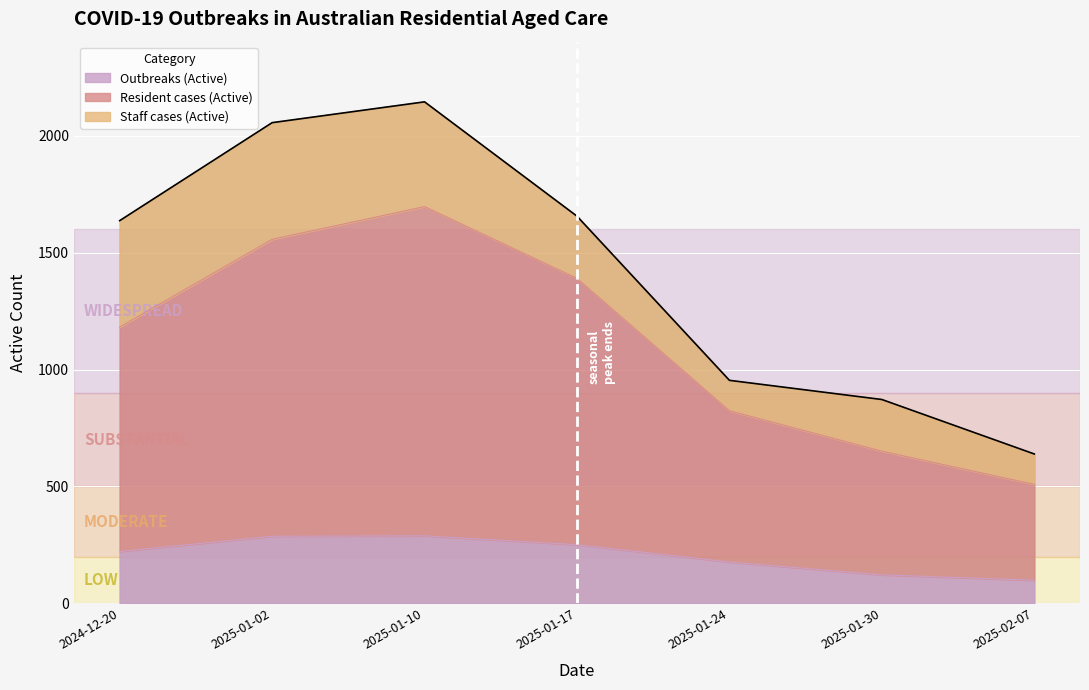

Is it true that Outbreaks (Active) equals 138 at 2025-02-07?

False